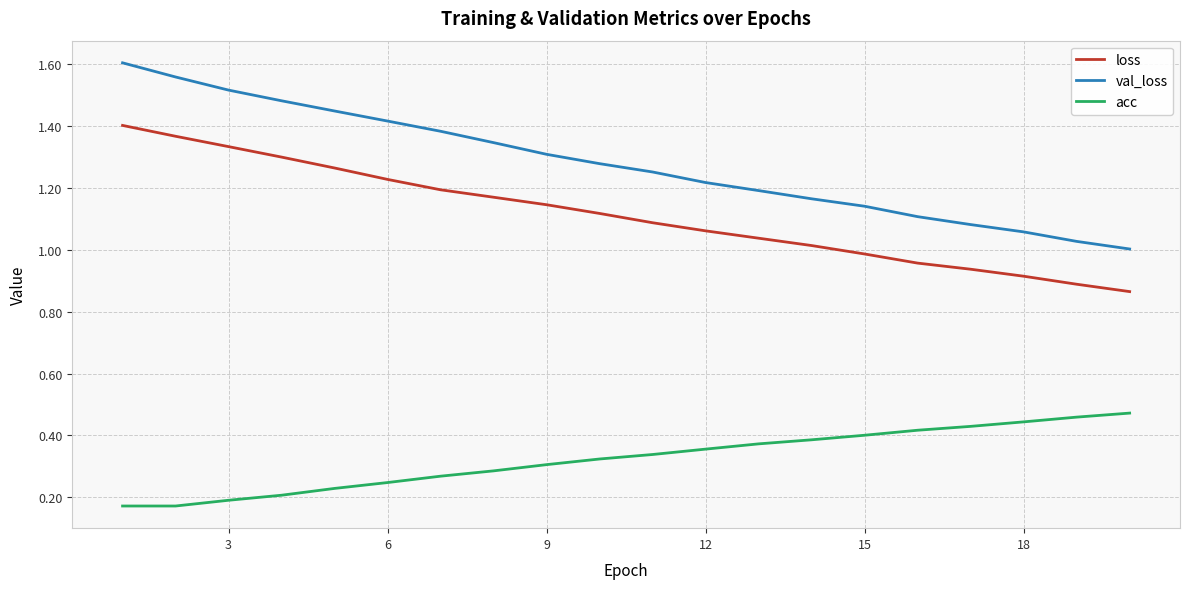

True or false: acc and val_loss intersect in this chart.

False